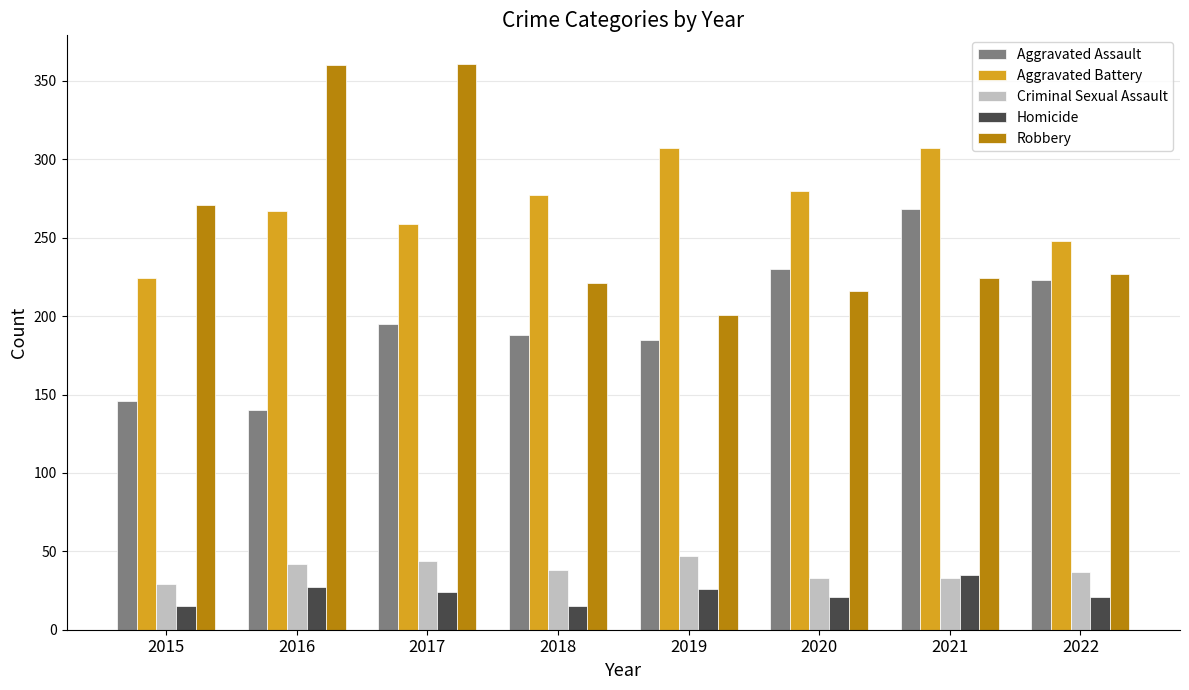

What are all the series names shown in the legend?

Aggravated Assault, Aggravated Battery, Criminal Sexual Assault, Homicide, Robbery